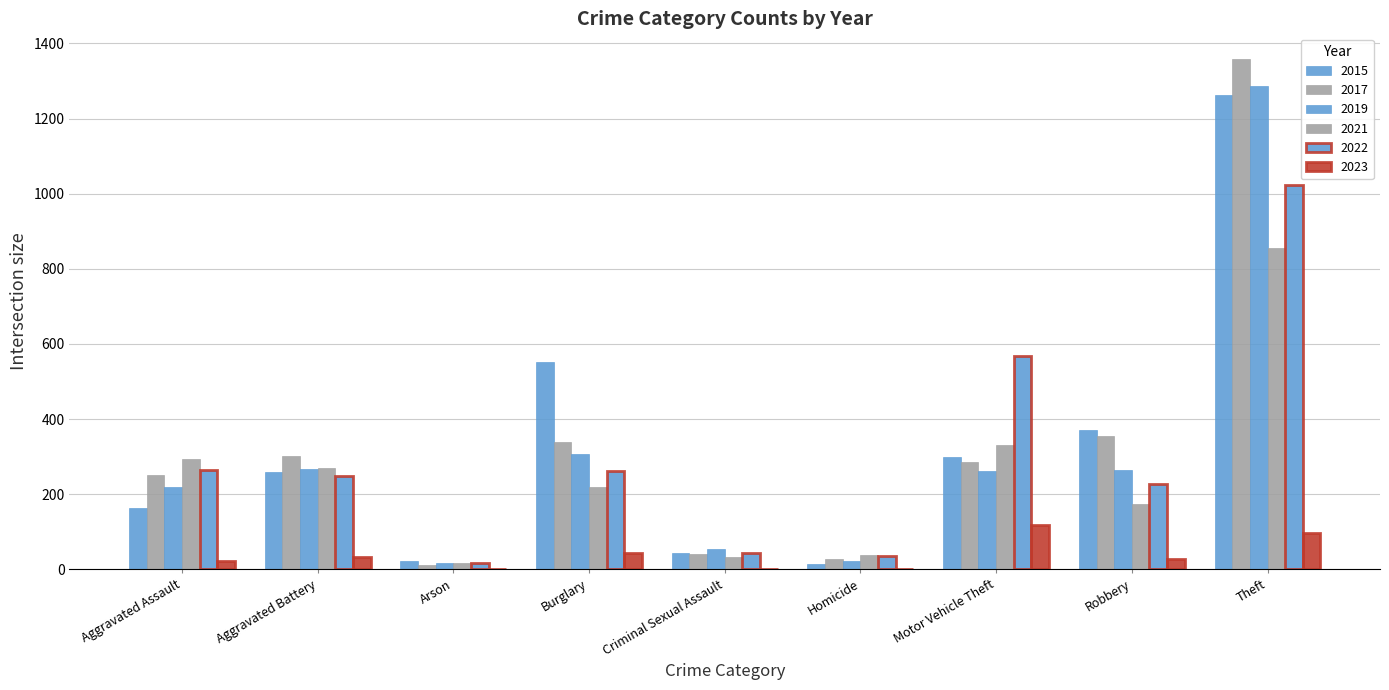

Count the number of categories in the chart.

9